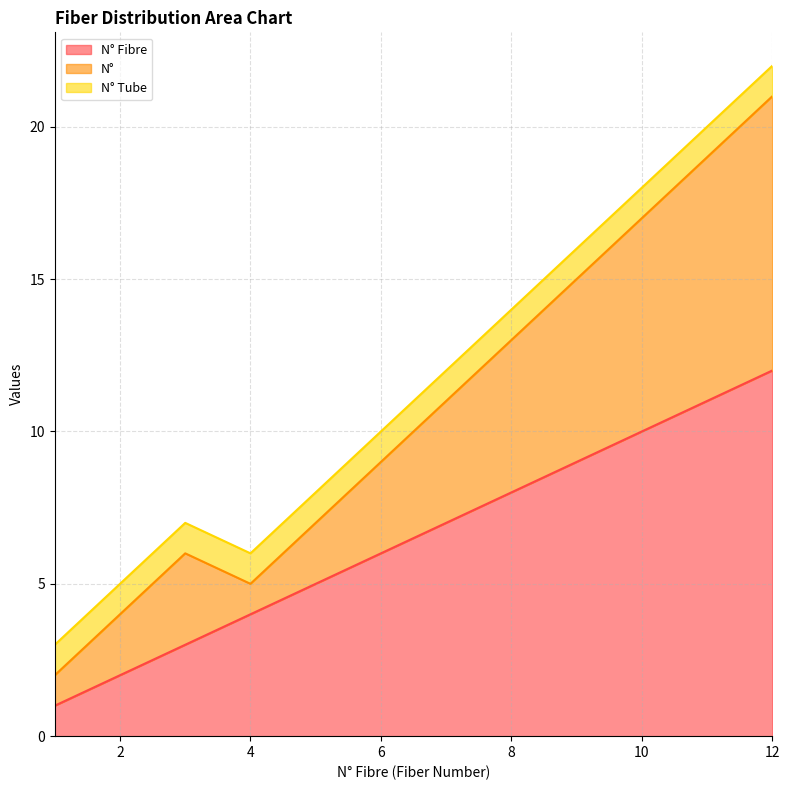

True or false: N° Fibre has more than 1 points higher than both neighbors.

False